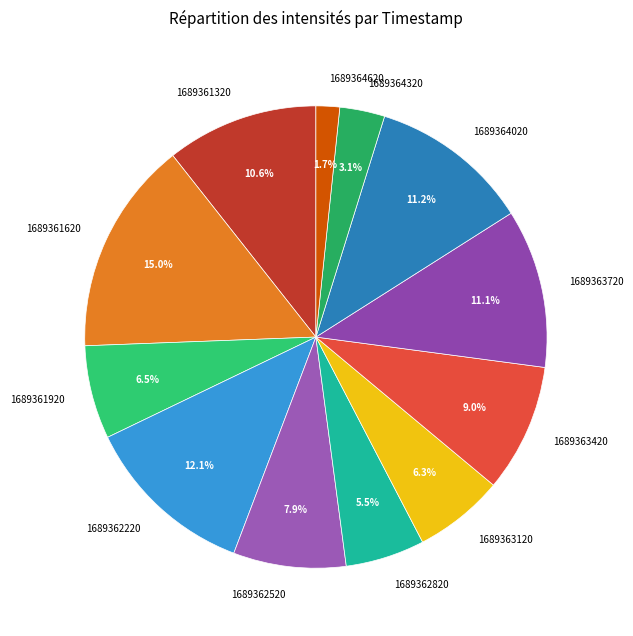

Is it true that 1689361620 is 15% of the pie?

True